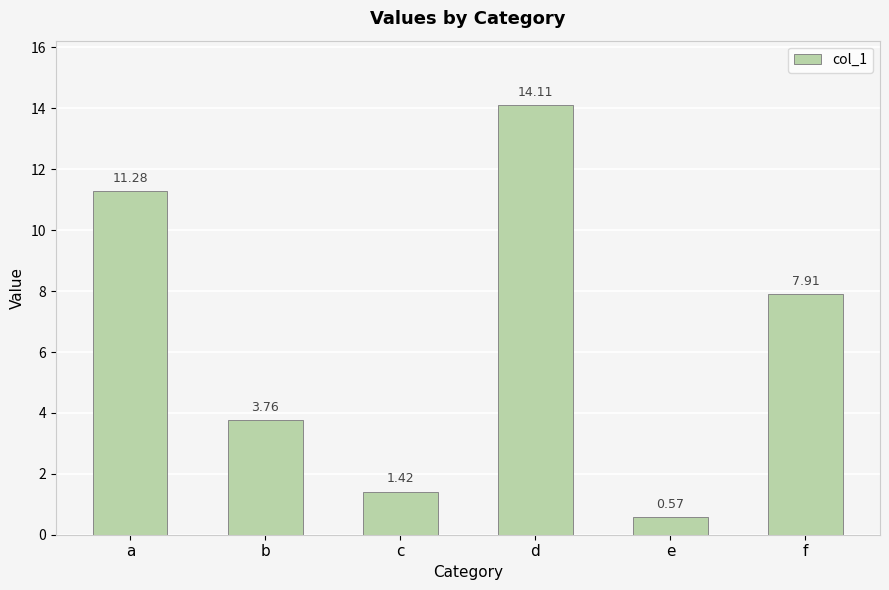

What is the difference between the values at f and a?

3.4